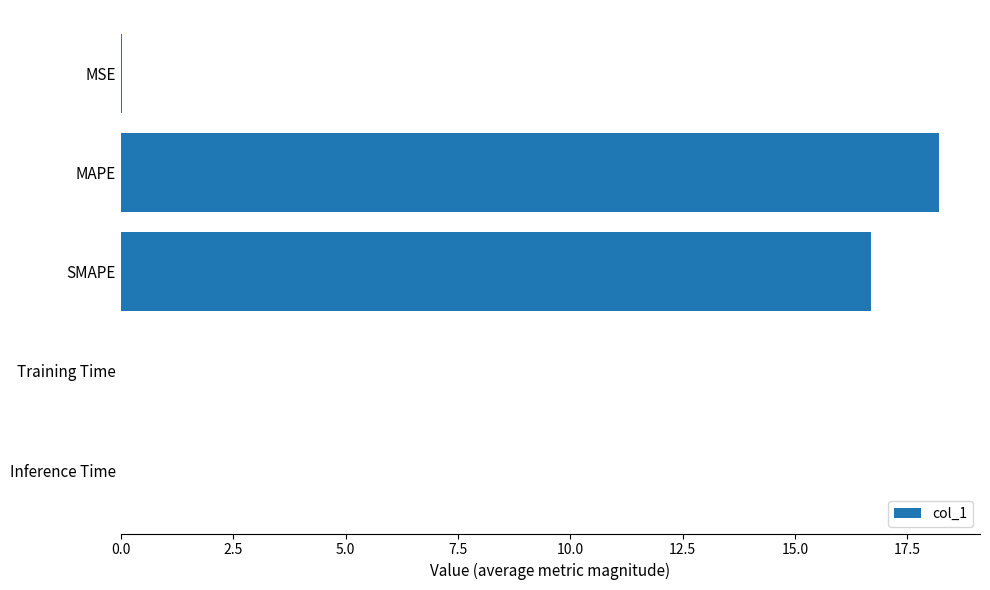

What is the maximum value shown in the chart?

18.2